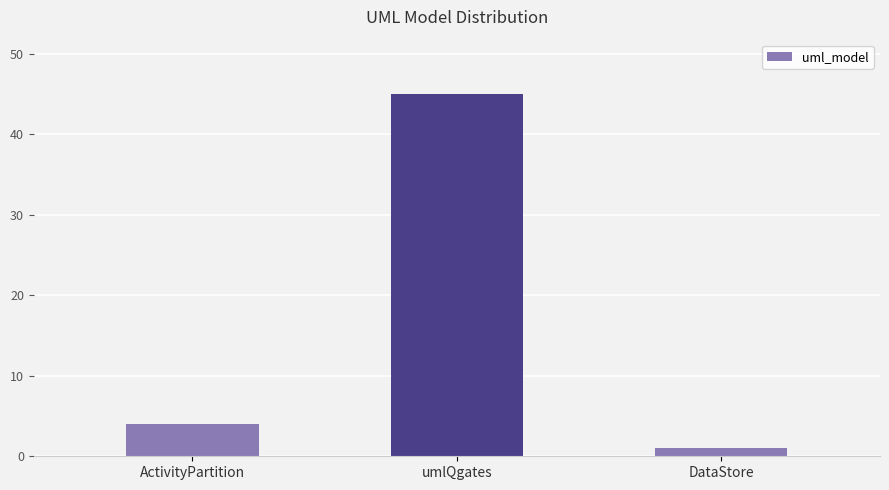

At which category does the chart reach its peak across all series?

umlQgates